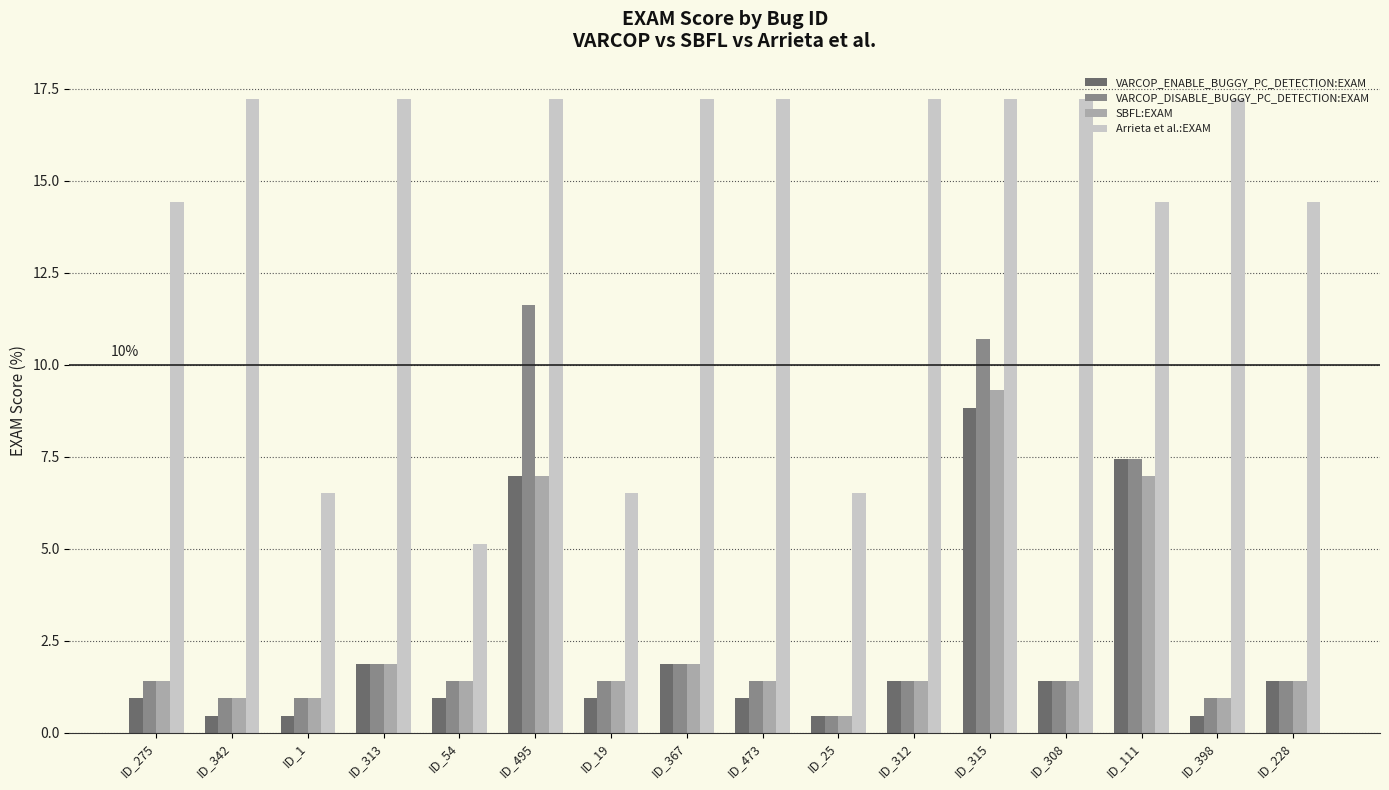

What is the label of the 5th bar from the right?

ID_315